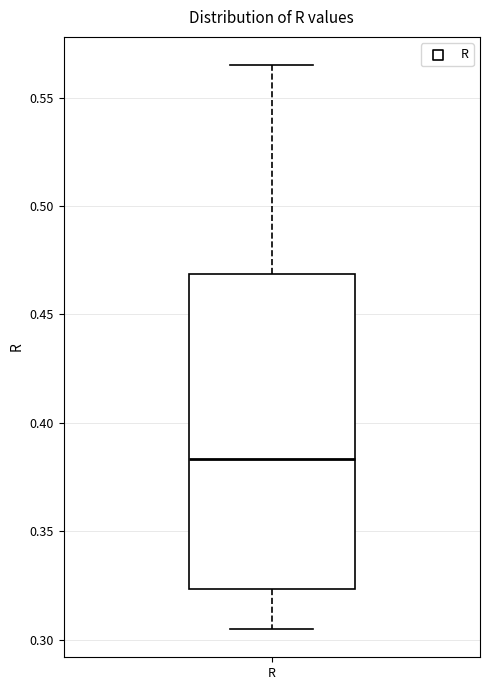

Where does the median line of the box for R sit on the y-axis? The values are not printed on the chart, so give them approximately, as read against the axis.

0.385